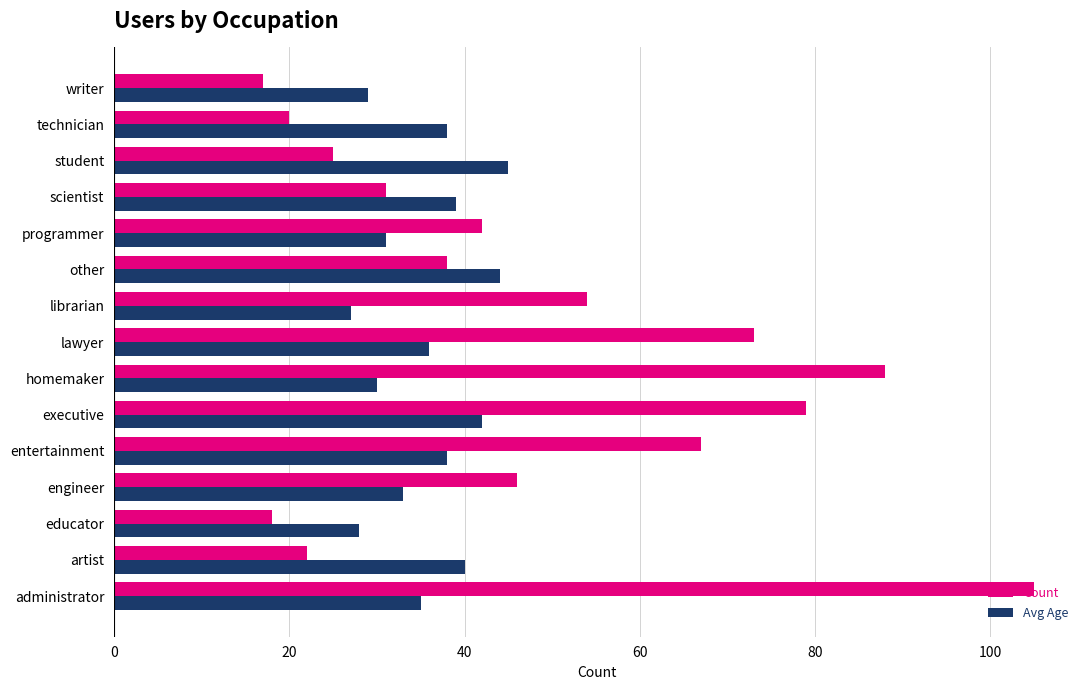

Which category has the highest value across all series?

administrator